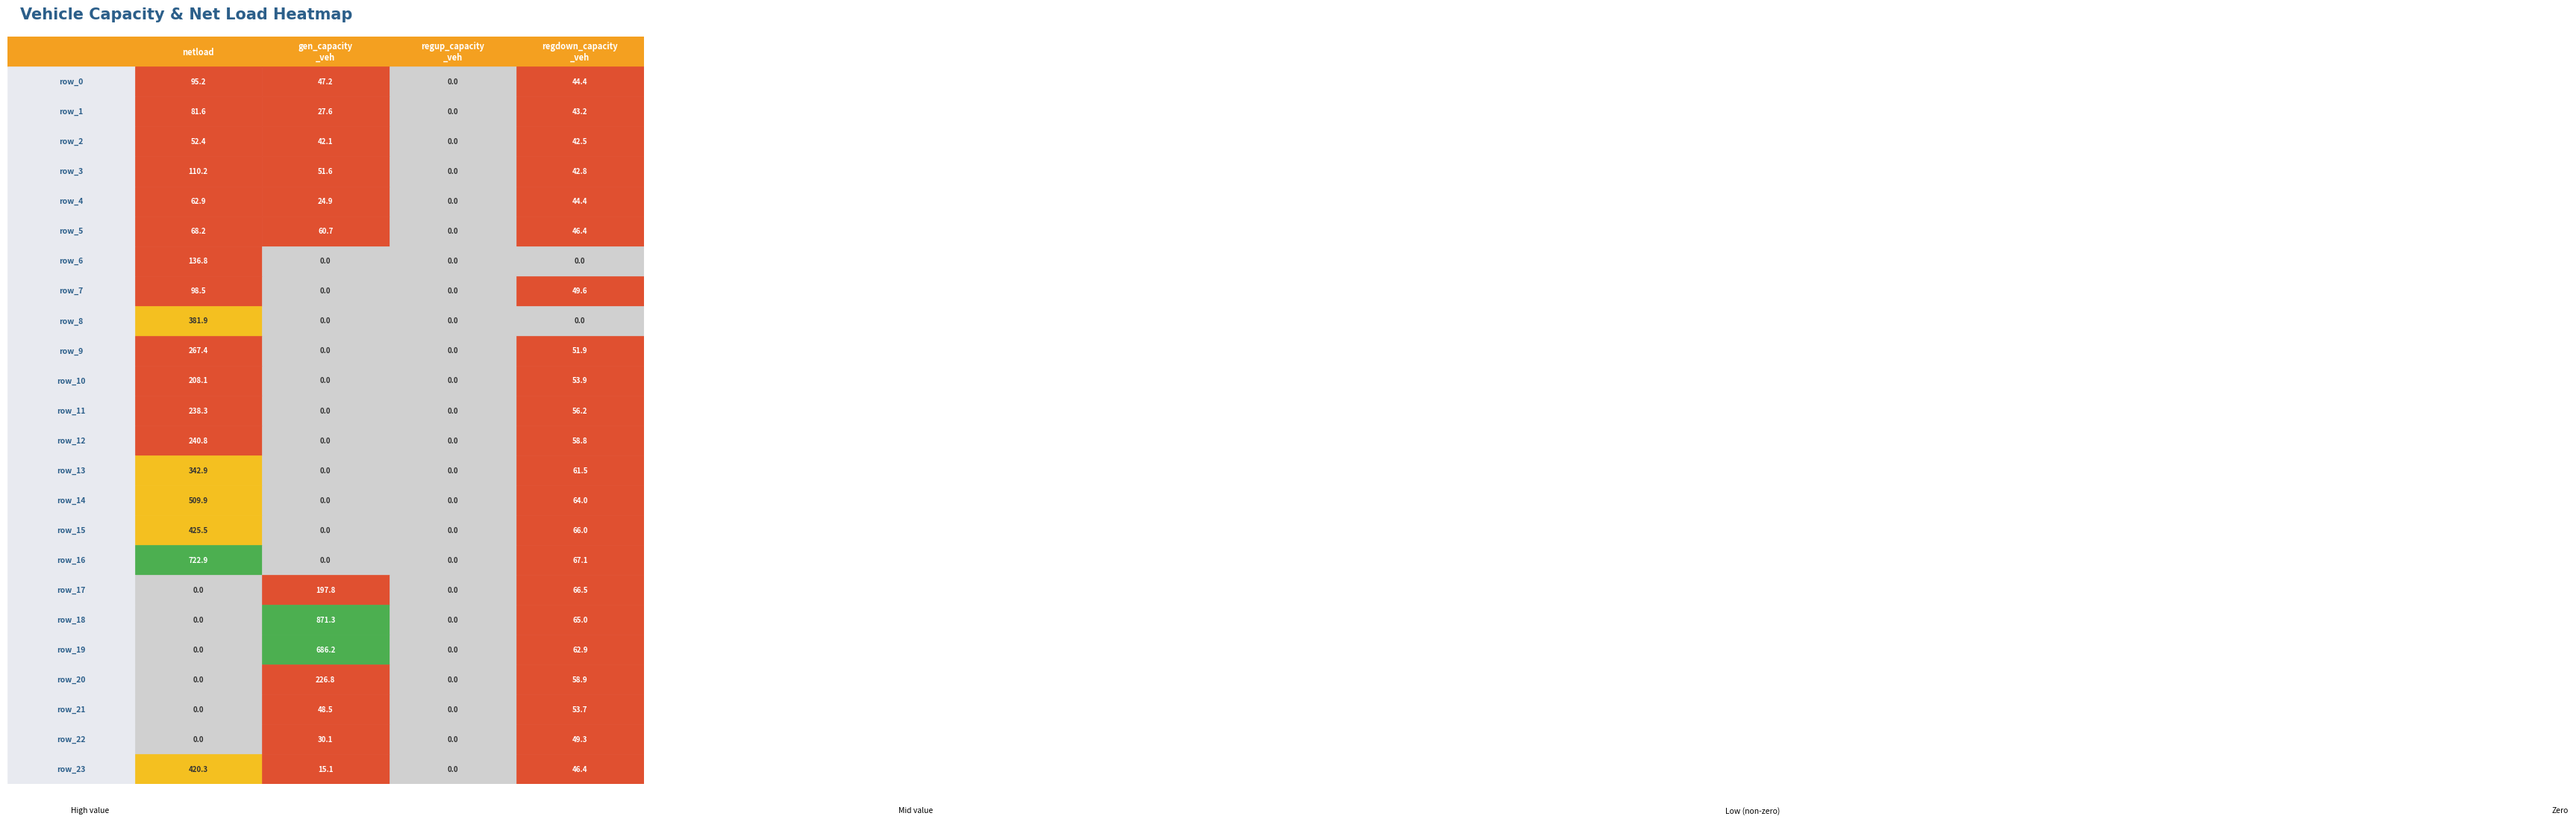

Which series has the widest spread of values?

row_18